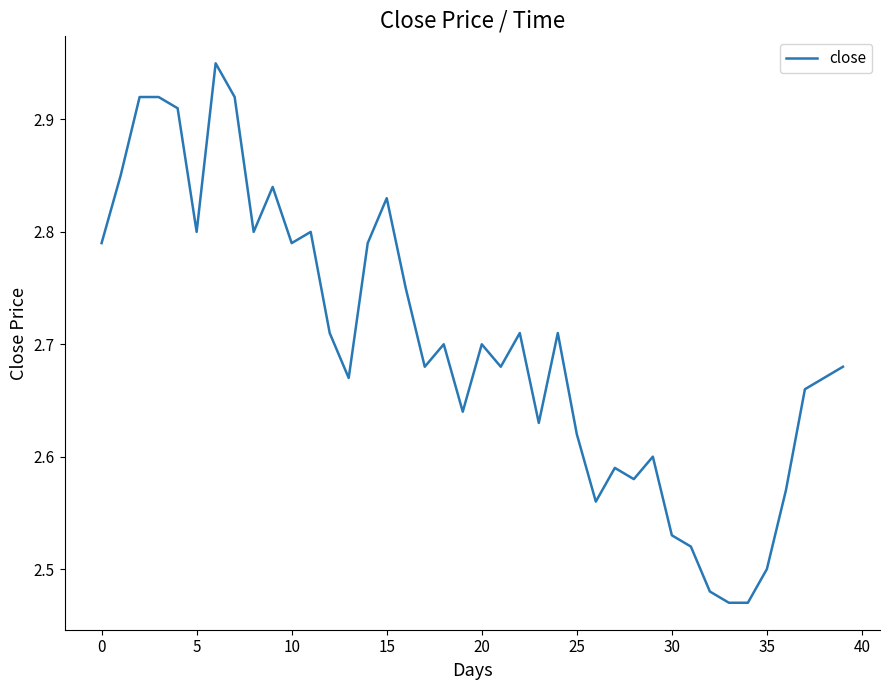

What is the label of the 5th point from the right?

35